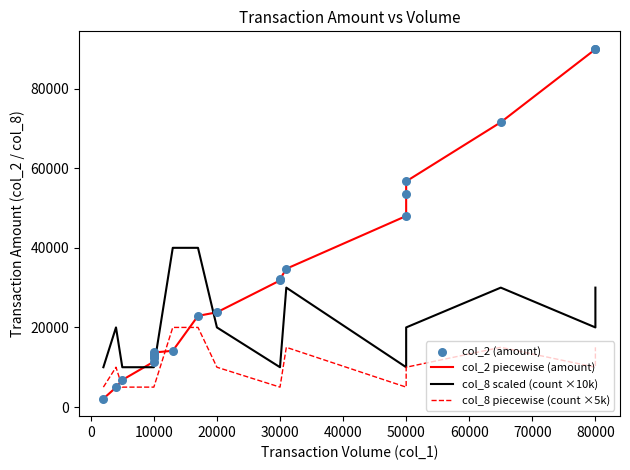

At which category is the sum across all series the highest?

80000